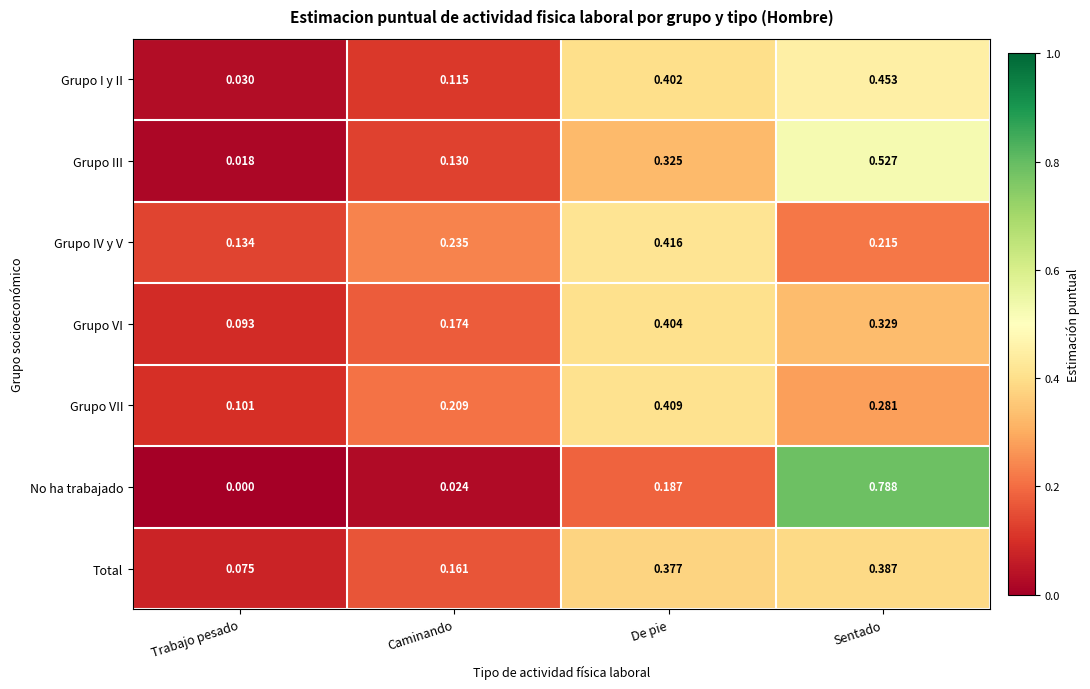

Which category has the highest value across all series?

Sentado